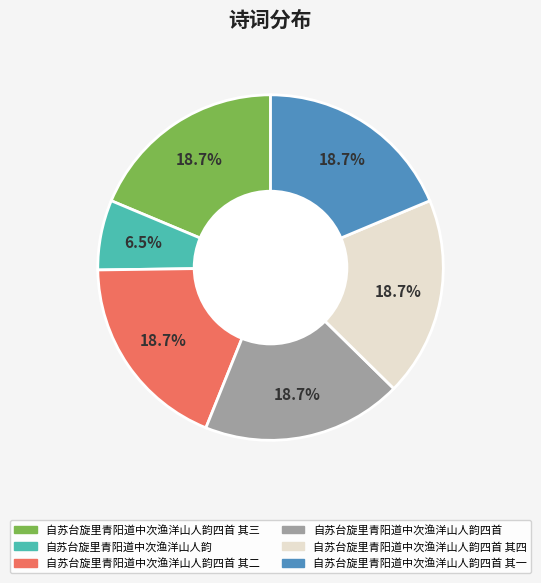

Is there a majority slice in this chart?

No